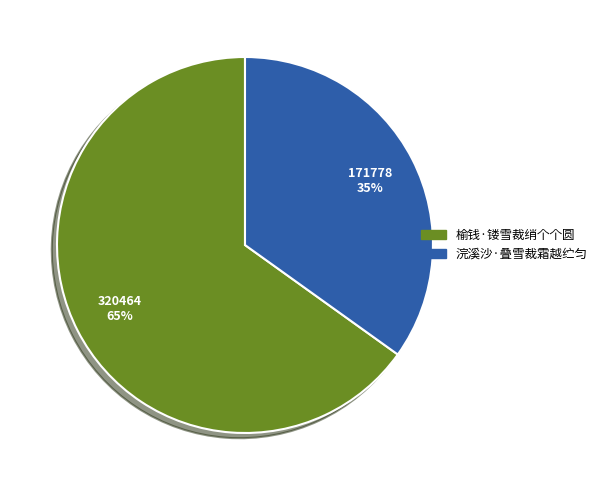

Rank the categories by value from highest to lowest.

榆钱·镂雪裁绡个个圆, 浣溪沙·叠雪裁霜越纻匀